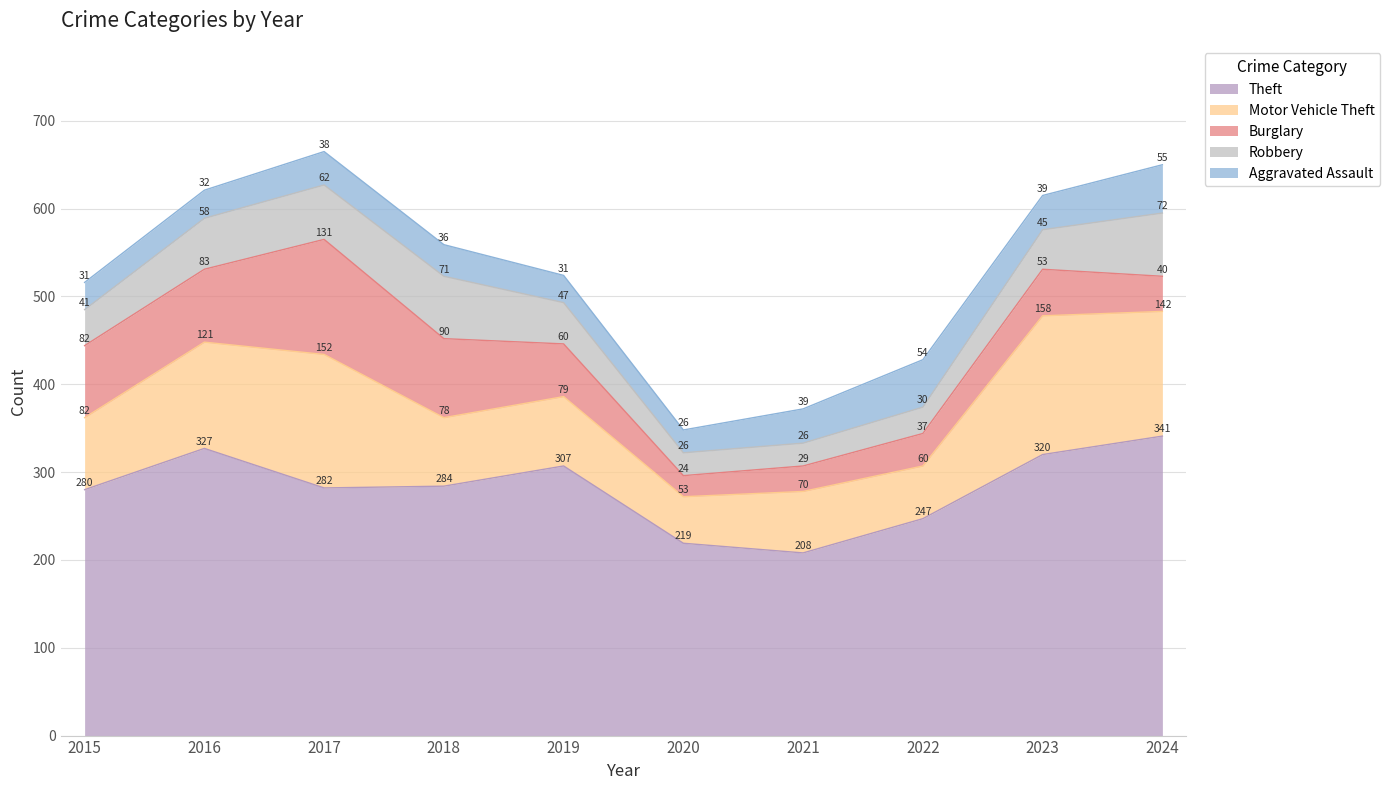

Between which two adjacent categories do Aggravated Assault and Burglary first intersect?

2019 and 2020